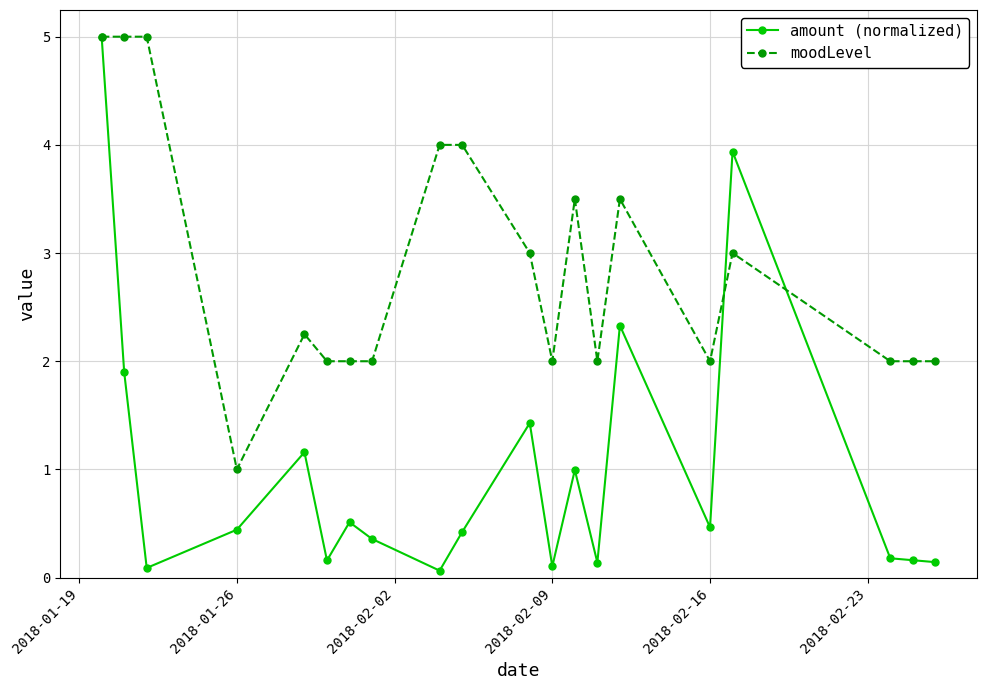

Which series ends up on top after the final intersection of moodLevel and amount (normalized)?

moodLevel